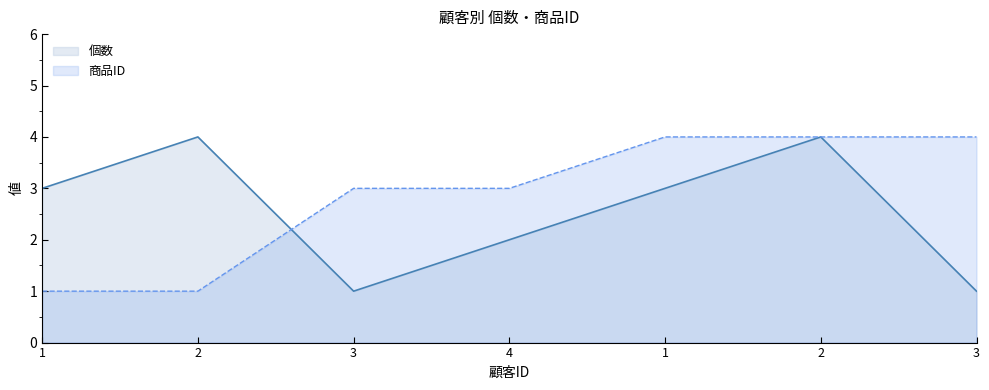

Read the 商品ID value at 3.

4